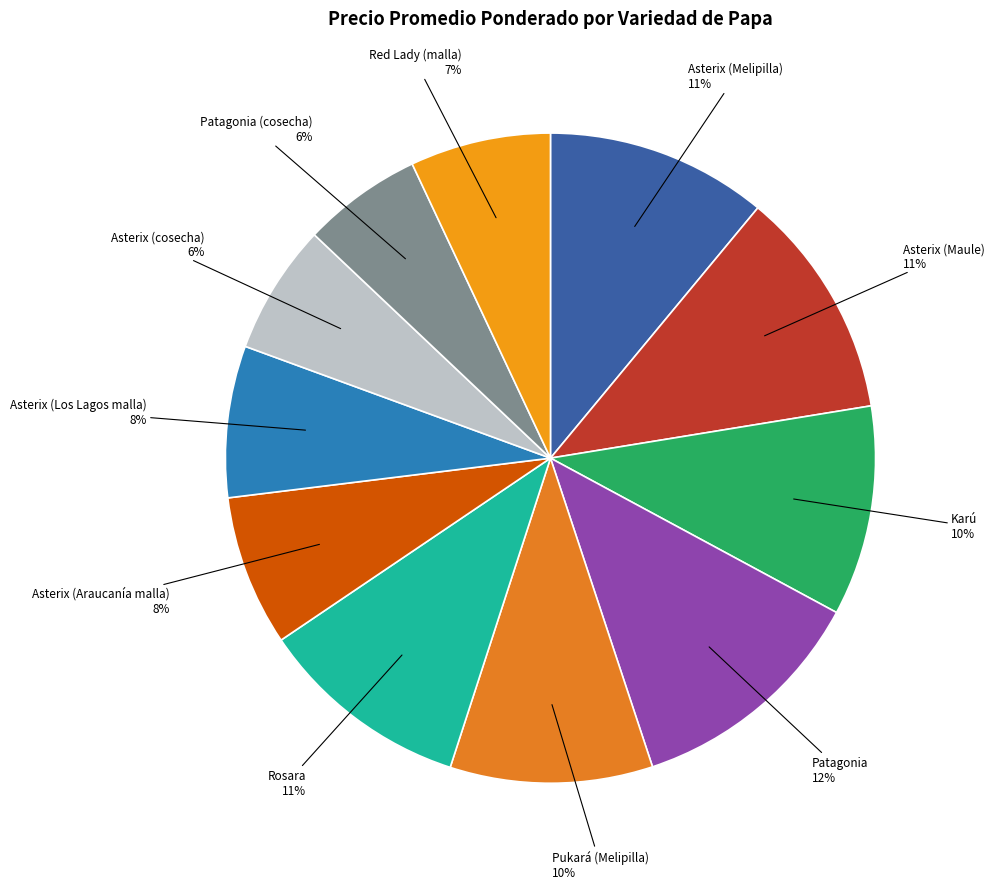

Which category has the biggest portion of the pie?

Patagonia